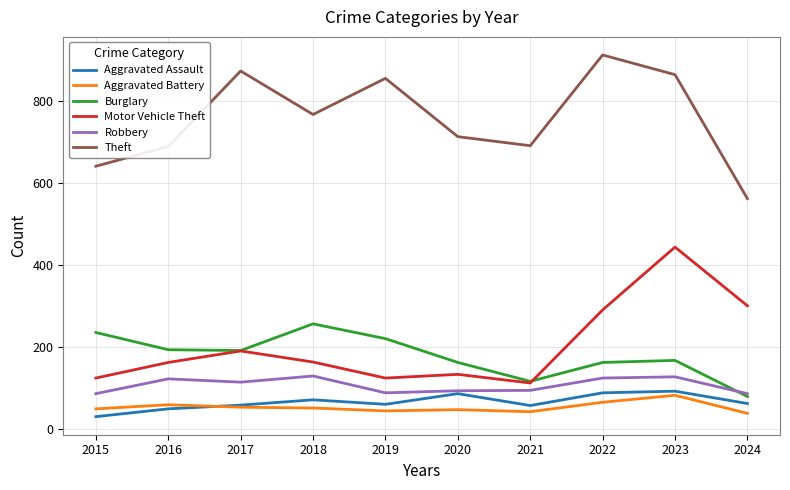

True or false: Theft has a value of 562 at 2024.

True